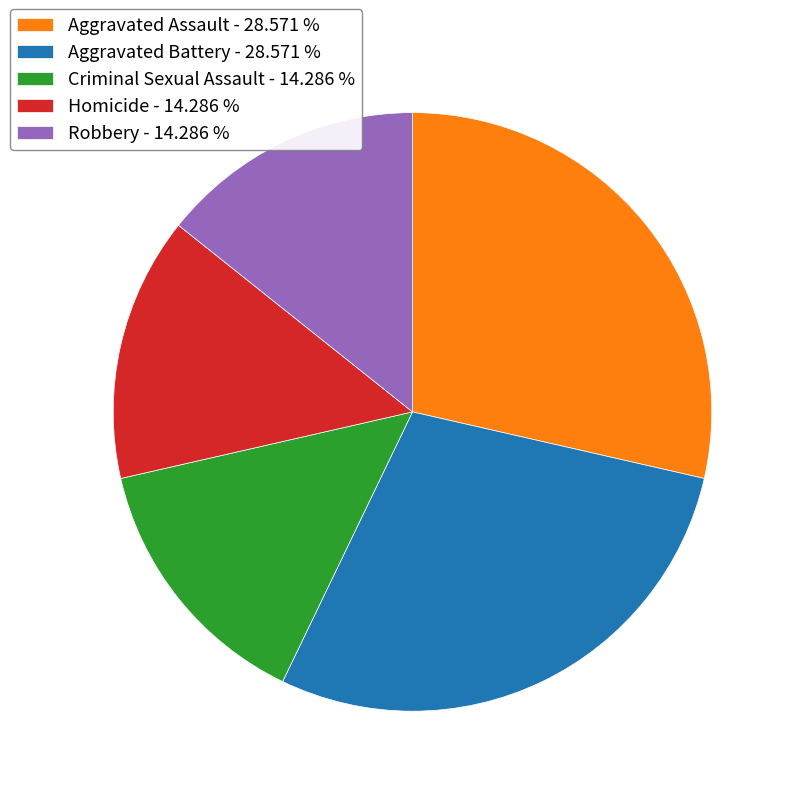

How many segments does this pie chart have?

5